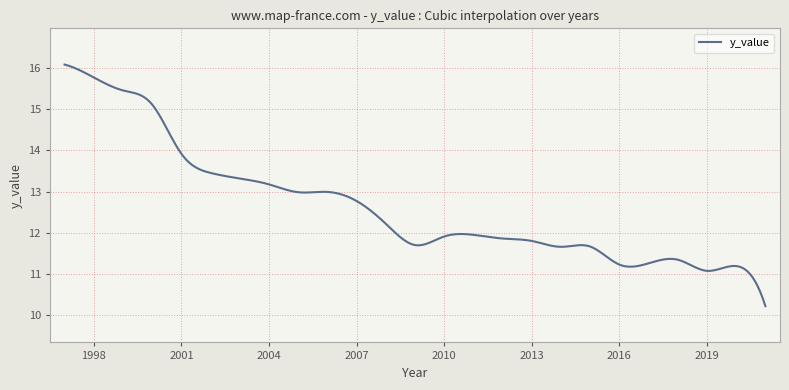

What is the maximum value shown in the chart?

16.1